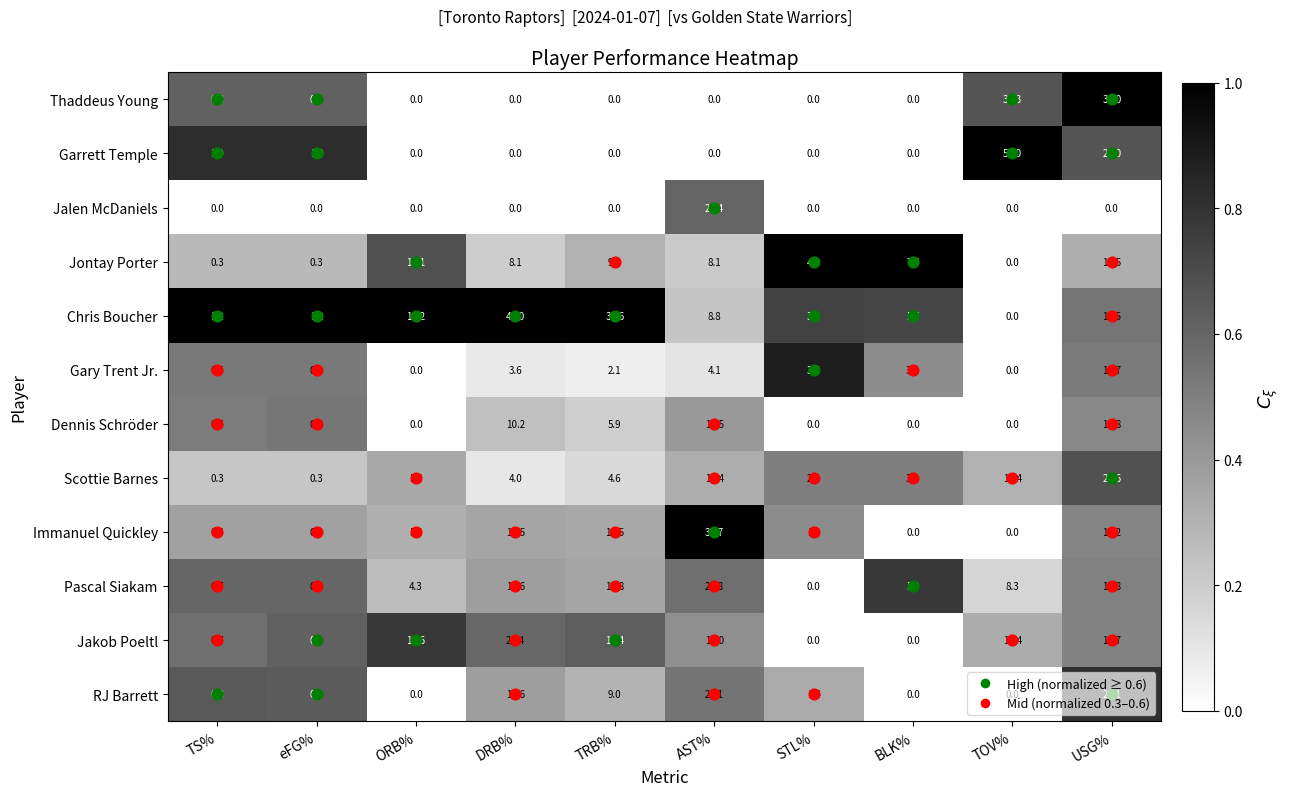

At which category is the sum across all series the highest?

USG%